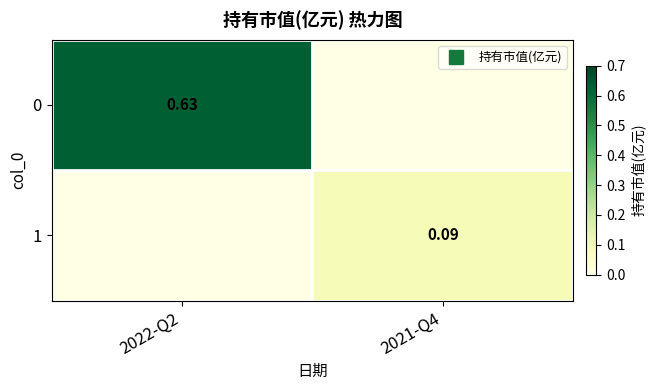

The 1 series shows 0.0 at 2022-Q2. True or false?

True